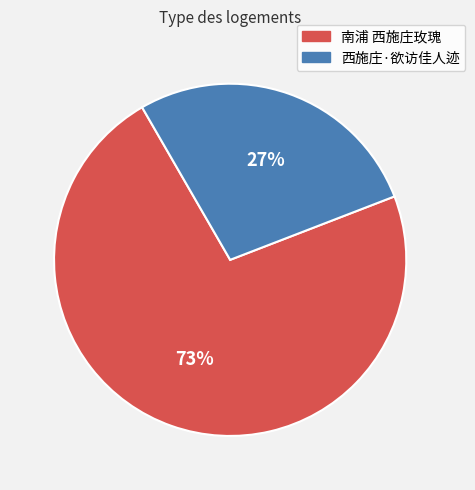

Is the sum of 南浦 西施庄玫瑰 and 西施庄·欲访佳人迹 greater than half?

Yes